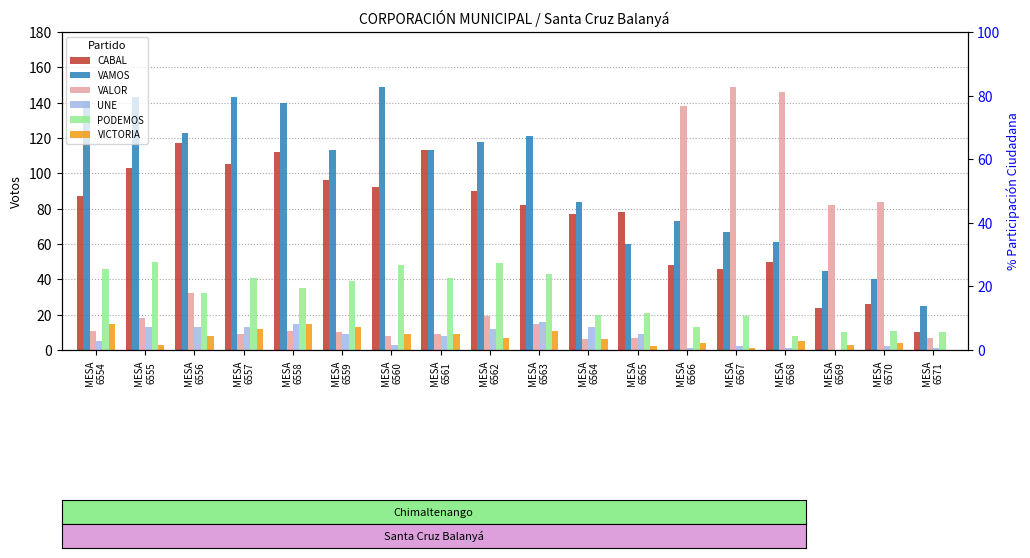

What is the value of the CABAL bar at the 15th from the left?

50